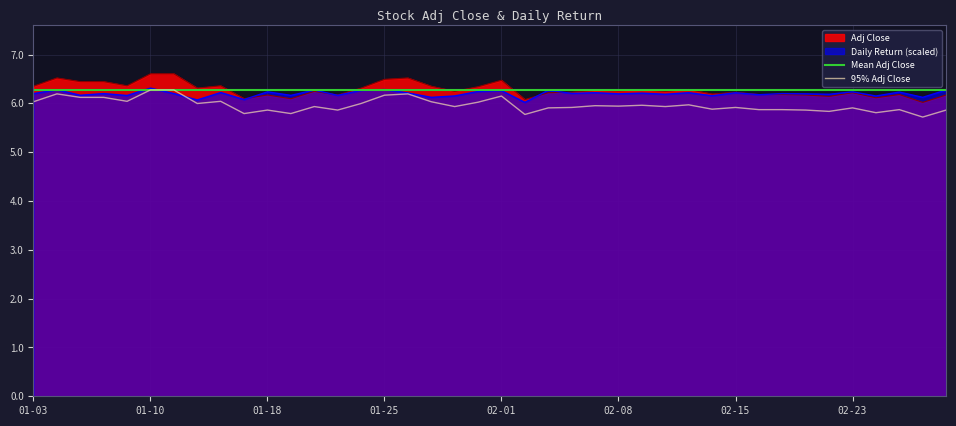

What is the highest value of the Adj Close series?

6.6